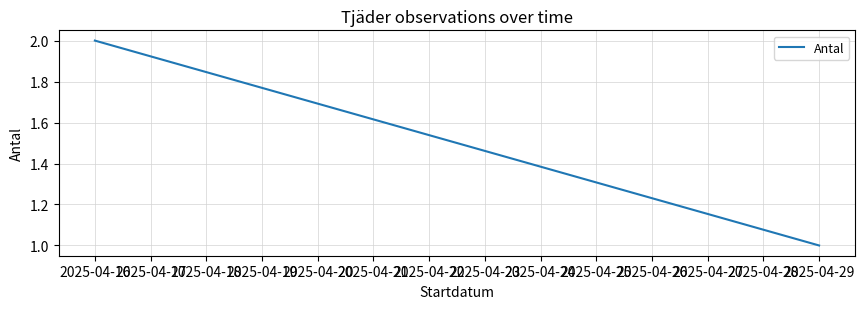

Between 2025-04-16 and 2025-04-29, which is larger?

2025-04-16